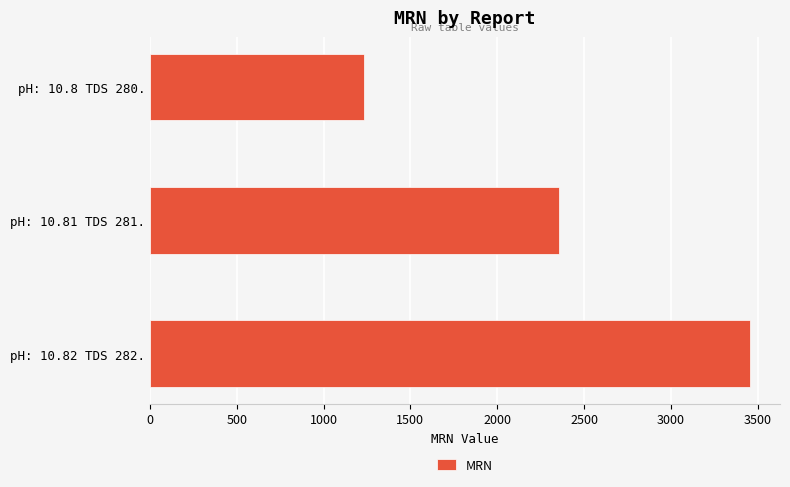

Rank the categories by value from lowest to highest.

pH: 10.8 TDS 280., pH: 10.81 TDS 281., pH: 10.82 TDS 282.